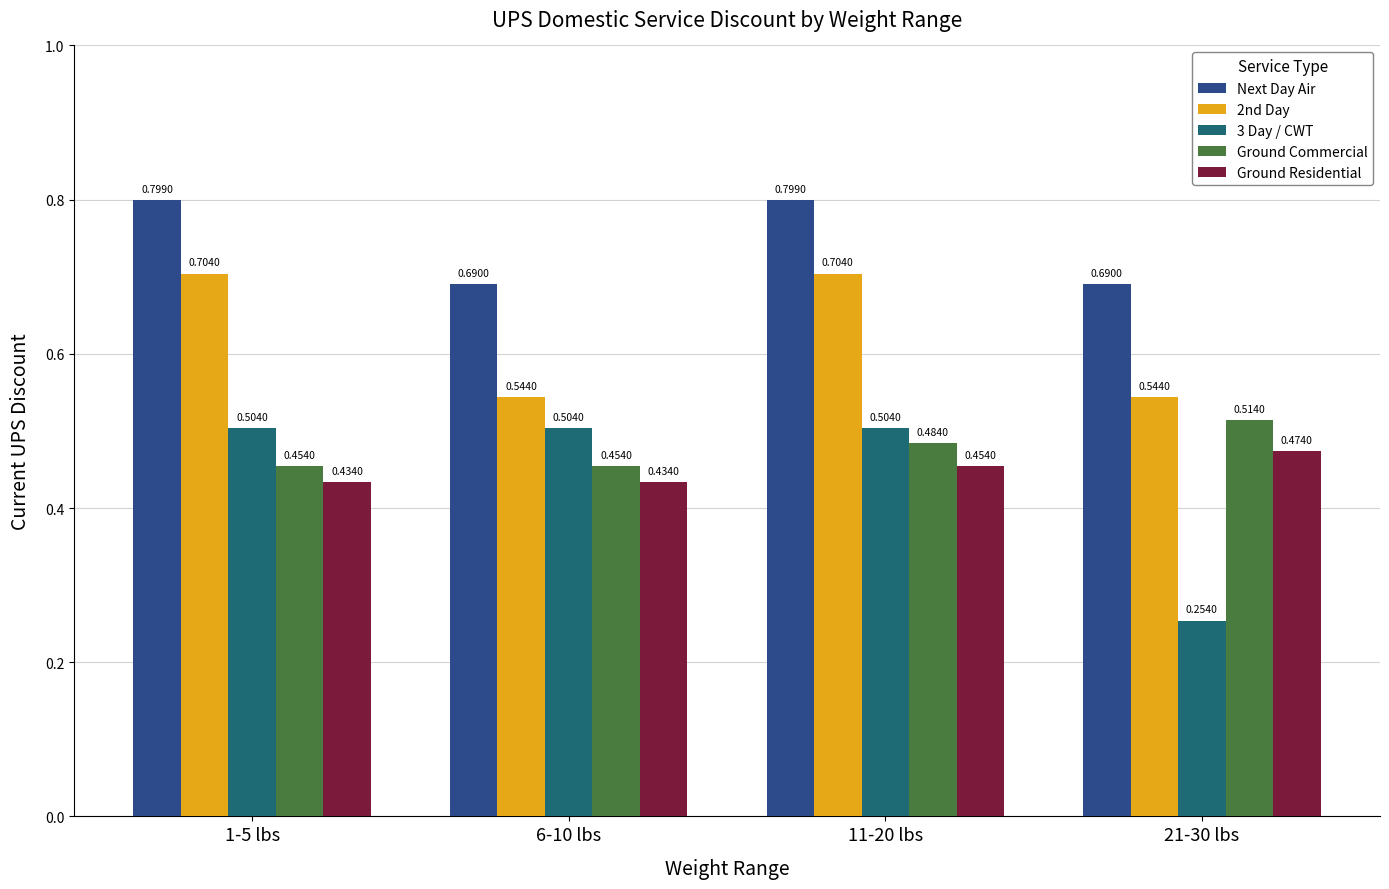

Rank the series at 1-5 lbs from lowest to highest value.

Ground Residential, Ground Commercial, 3 Day / CWT, 2nd Day, Next Day Air